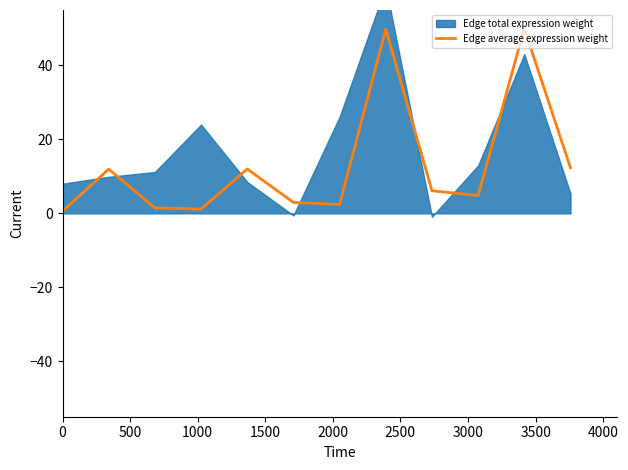

What is the maximum value for Edge average expression weight?

50.0